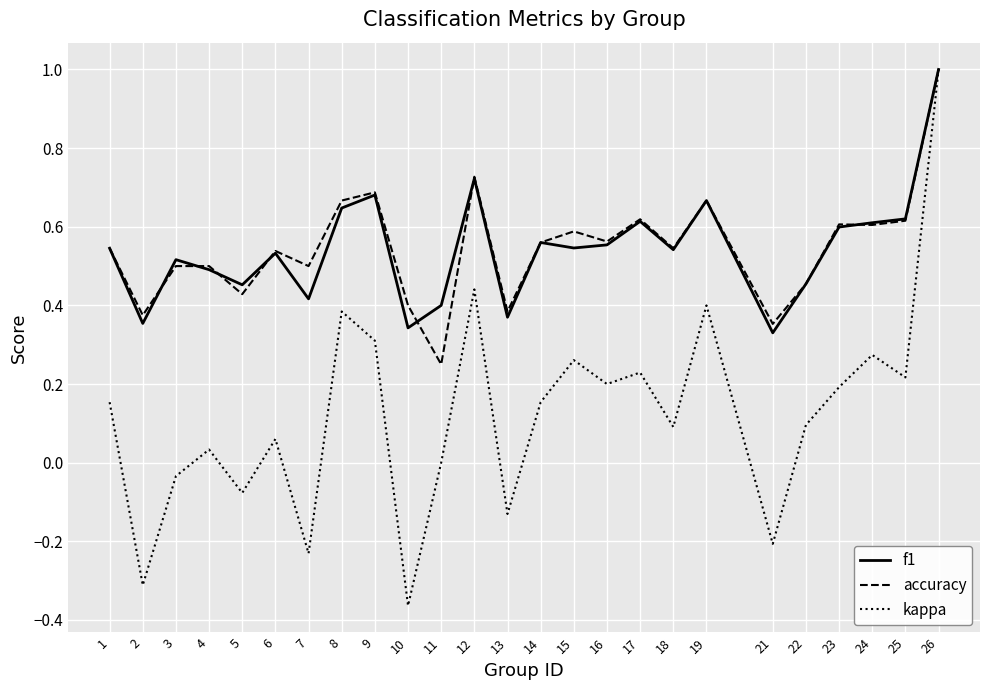

Which series has the largest range (max minus min)?

kappa